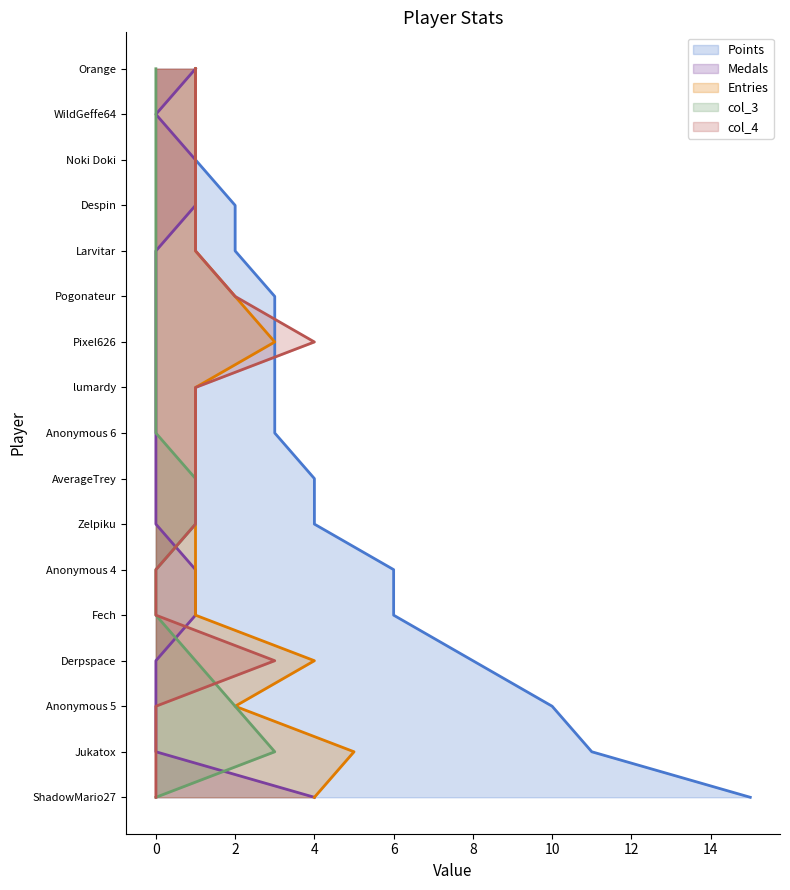

What is the difference between the Entries values at Anonymous 5 and Derpspace?

2